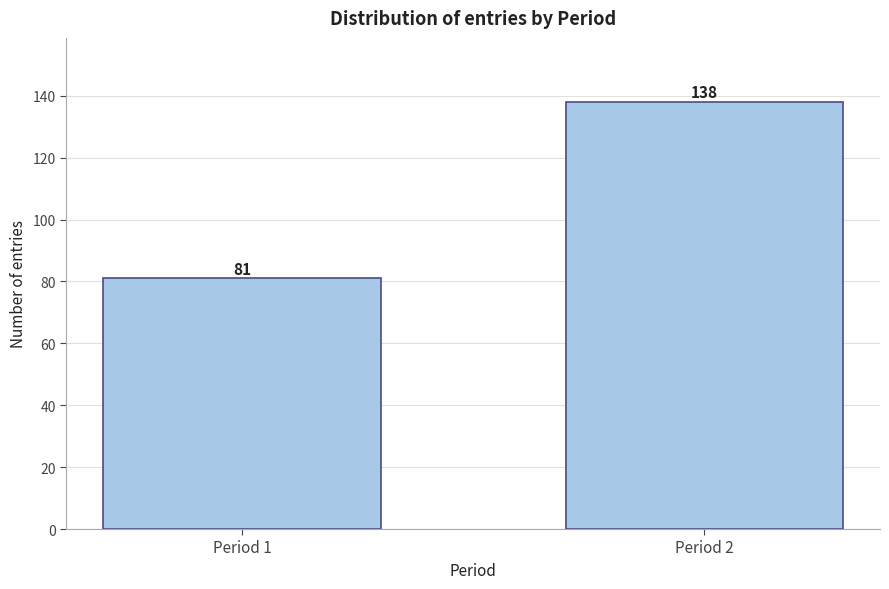

Reading right to left, transcribe all the data shown in this chart.

138	81